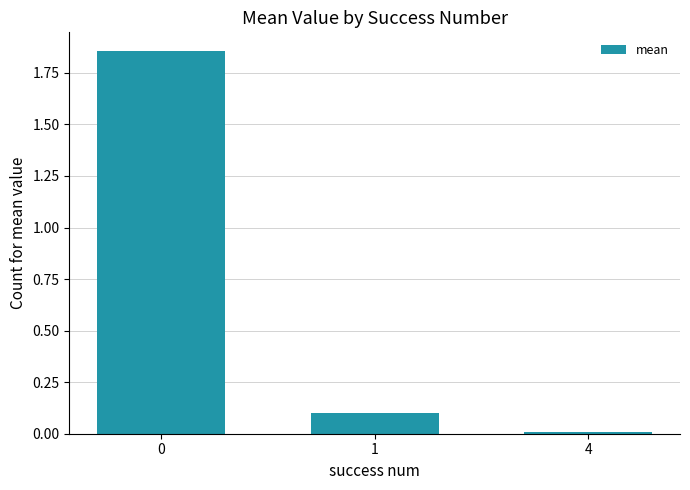

What is the change in value from 0 to 1?

-1.8